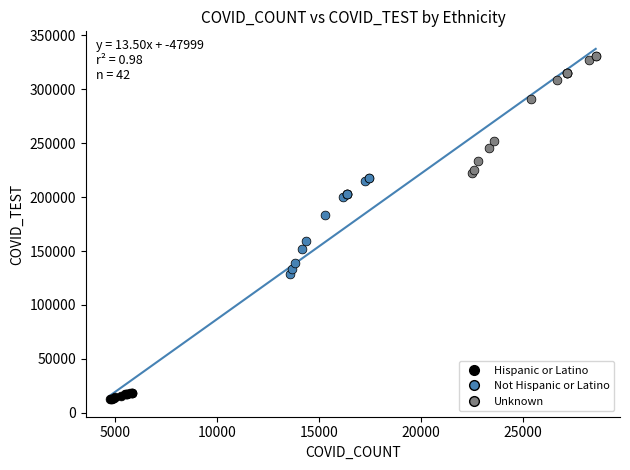

Which series reaches the minimum Y coordinate?

Hispanic or Latino